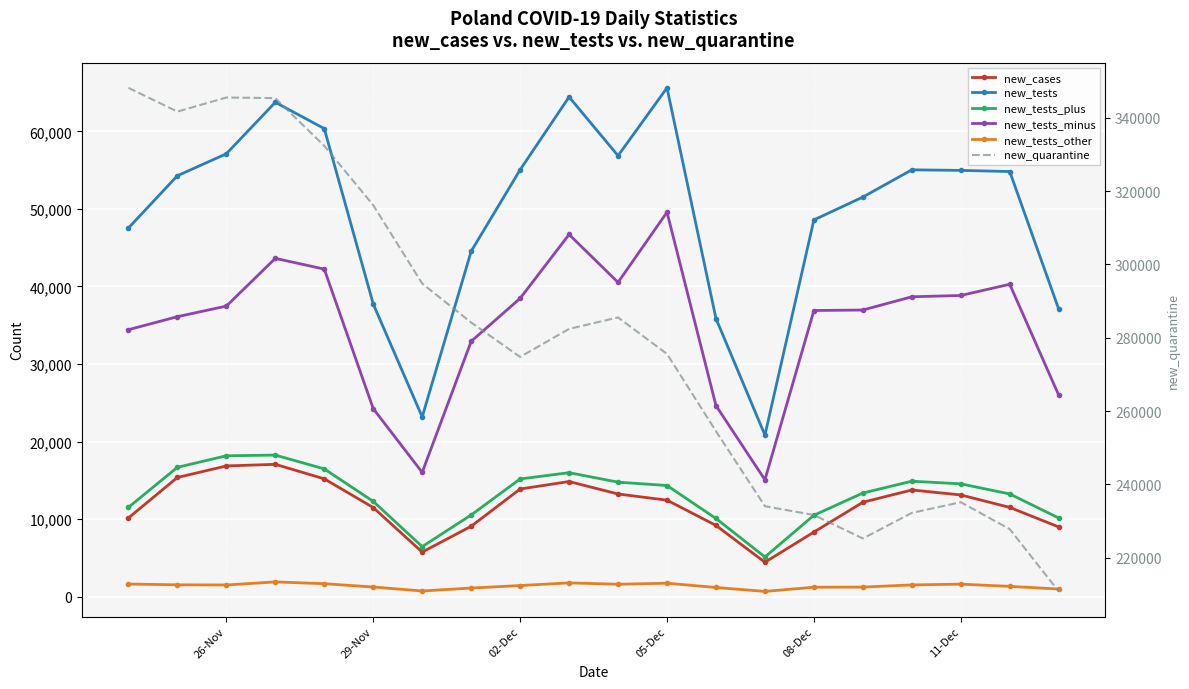

Rank the series by their maximum value, from highest to lowest.

new_quarantine, new_tests, new_tests_minus, new_tests_plus, new_cases, new_tests_other